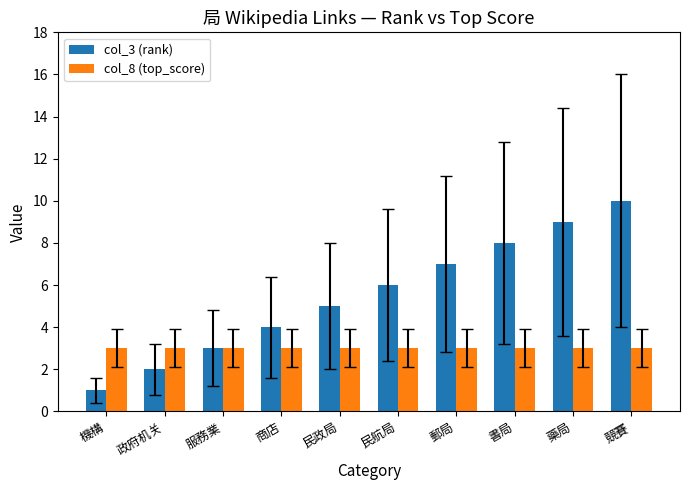

How many groups of bars are there?

10